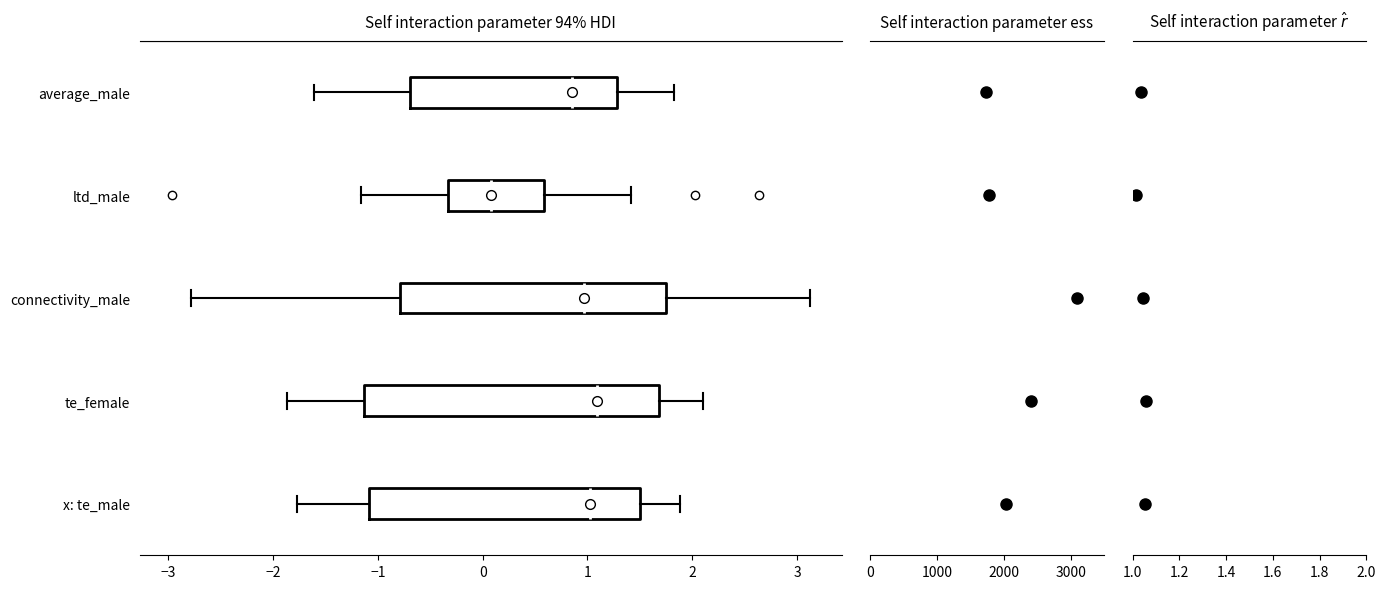

Reading bottom to top, transcribe this box plot: for each box, give where its median line is, the range the box spans, and where its two whiskers end, as read against the x-axis. The values are not printed on the chart, so give them approximately, as read against the axis.

x: te_male: median 1.0, box -1.1 to 1.5, whiskers -1.8 to 1.9
te_female: median 1.1, box -1.1 to 1.7, whiskers -1.9 to 2.1
connectivity_male: median 1.0, box -0.8 to 1.7, whiskers -2.8 to 3.1
ltd_male: median 0.1, box -0.3 to 0.6, whiskers -1.2 to 1.4
average_male: median 0.9, box -0.7 to 1.3, whiskers -1.6 to 1.8